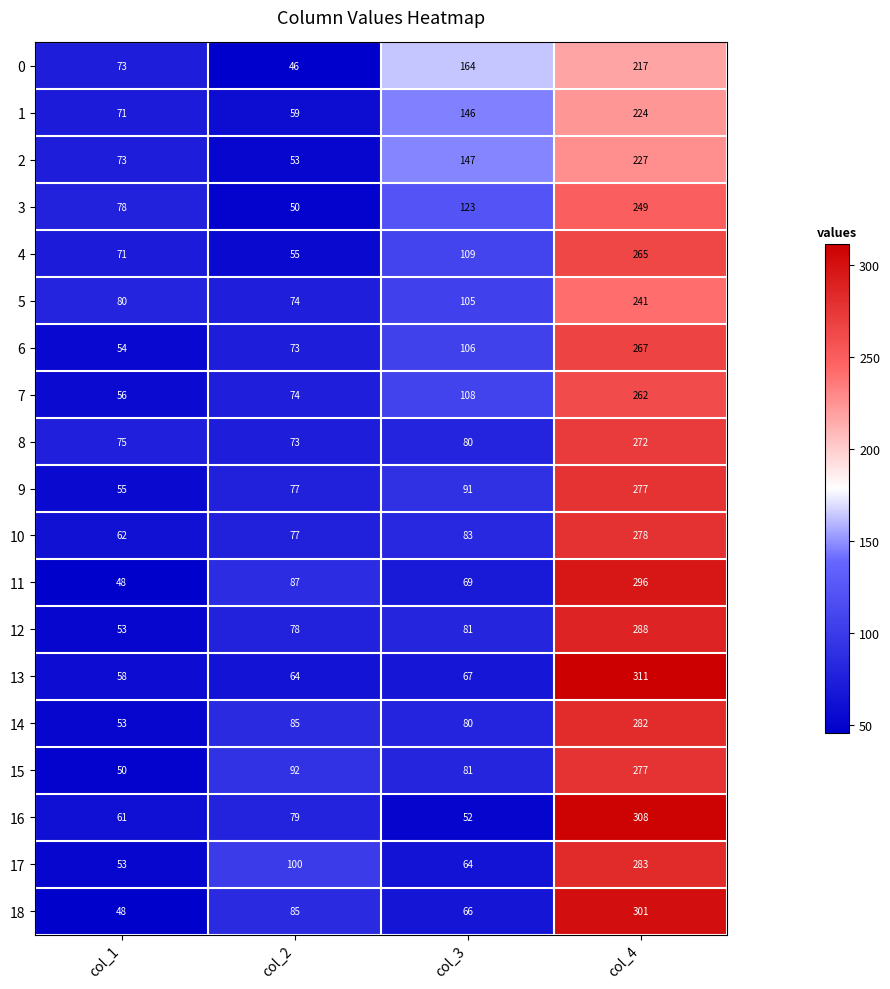

What is the average value of the 10 series?

125